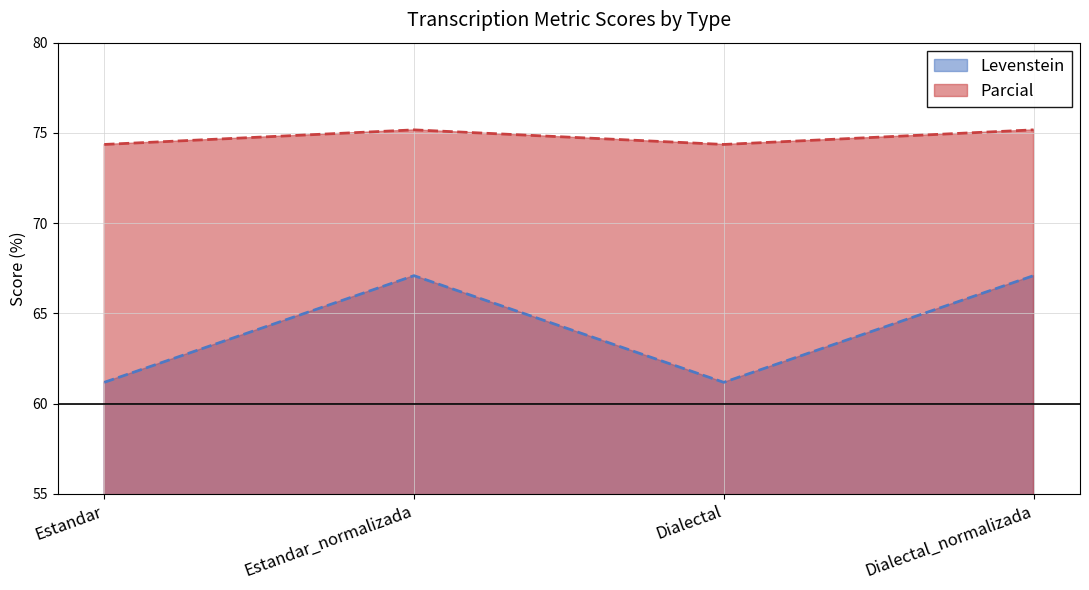

What is the spread (max minus min) of values at Estandar?

13.2